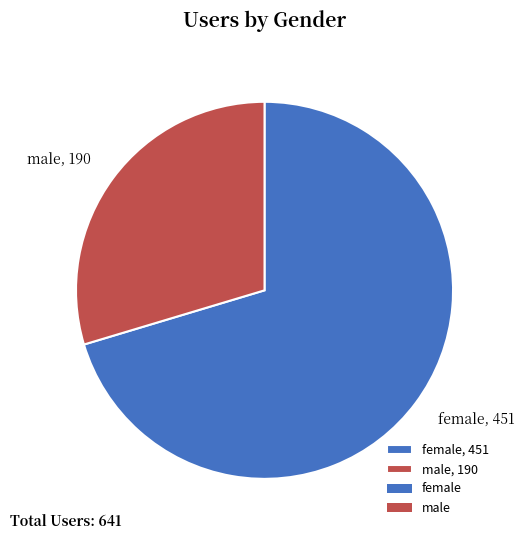

Approximately how many times larger is the value at male, 190 compared to female, 451?

0.4